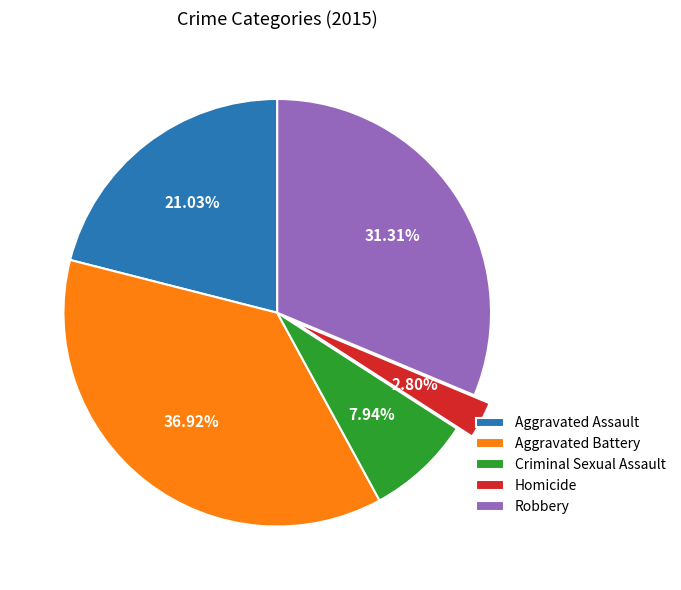

Between Robbery and Homicide, which is larger?

Robbery